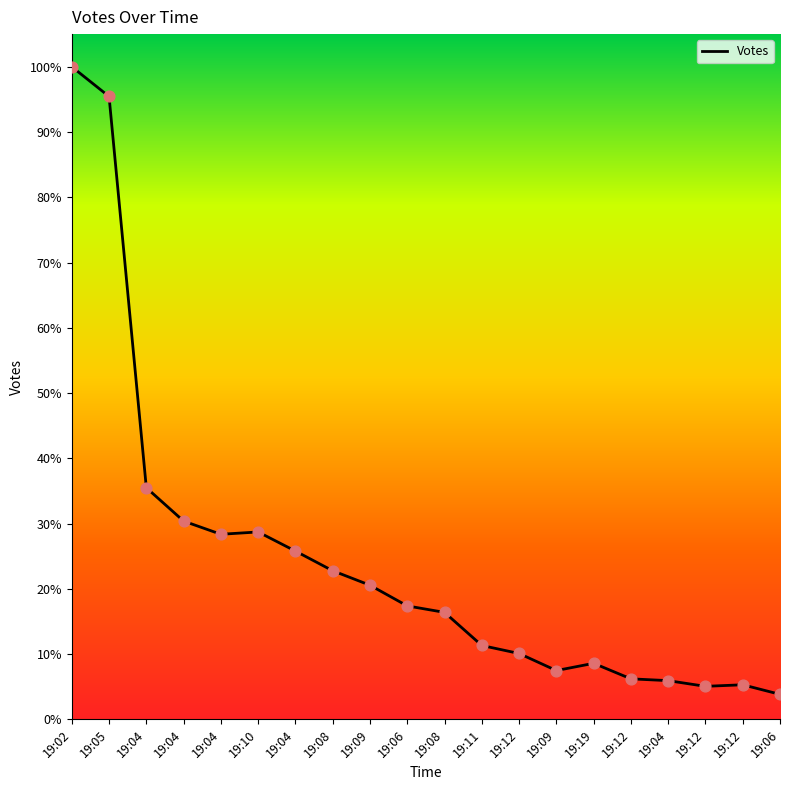

What is the change in value from 19:04 to 19:04?

-116